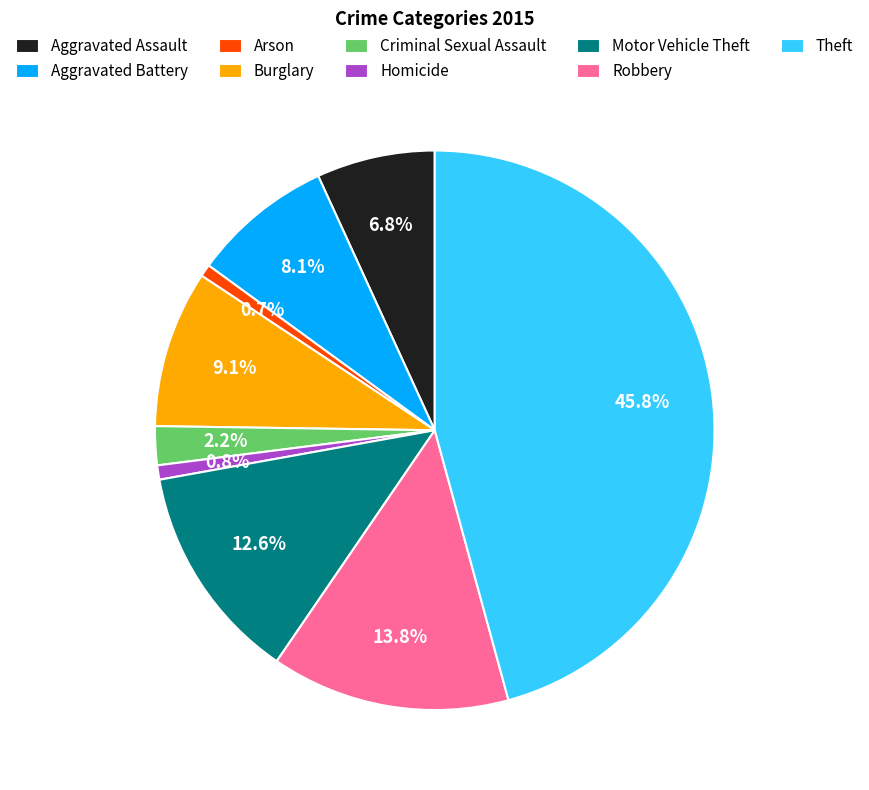

Which has a higher value, Motor Vehicle Theft or Aggravated Assault?

Motor Vehicle Theft